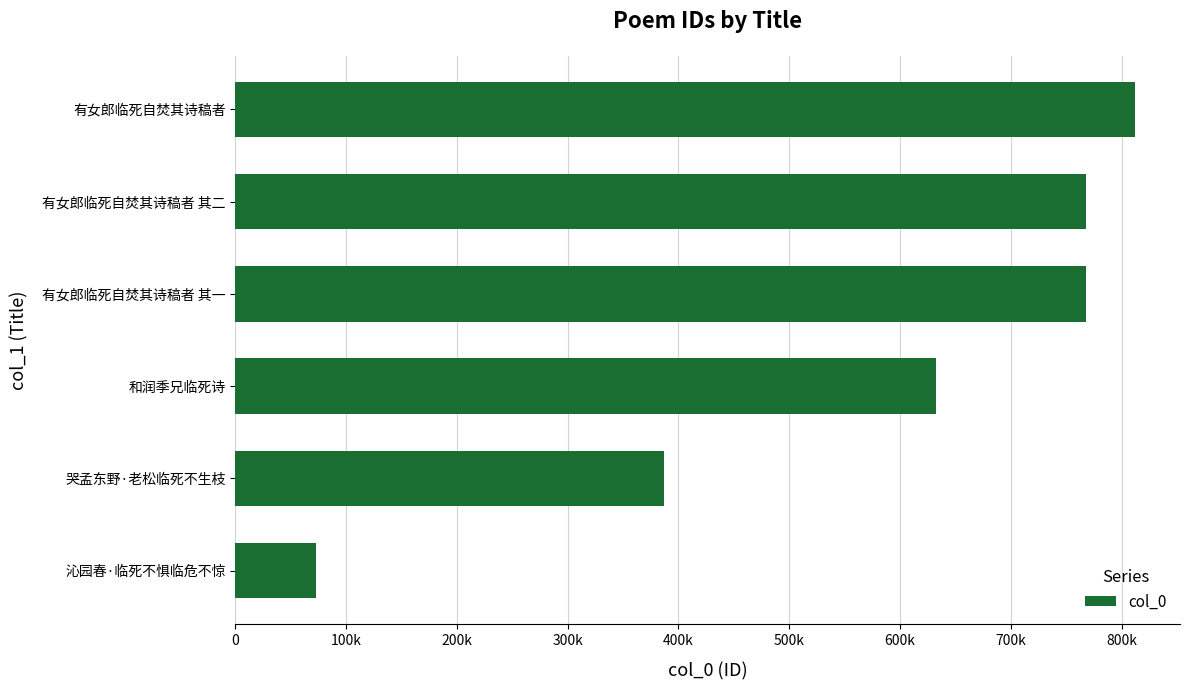

What is the difference between the second highest and minimum values?

695301